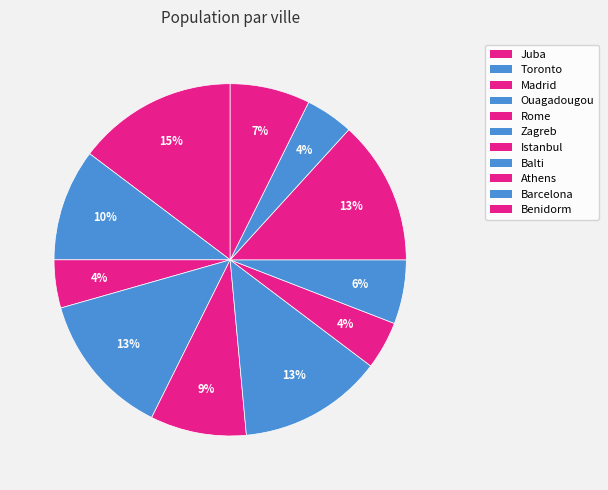

Combined, do Juba and Istanbul account for over 50%?

No